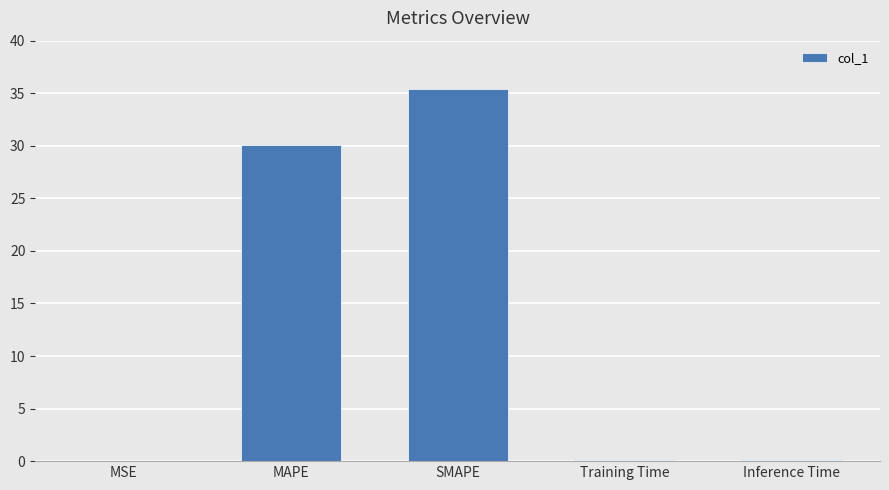

True or false: the data shows 35.4 at SMAPE.

True